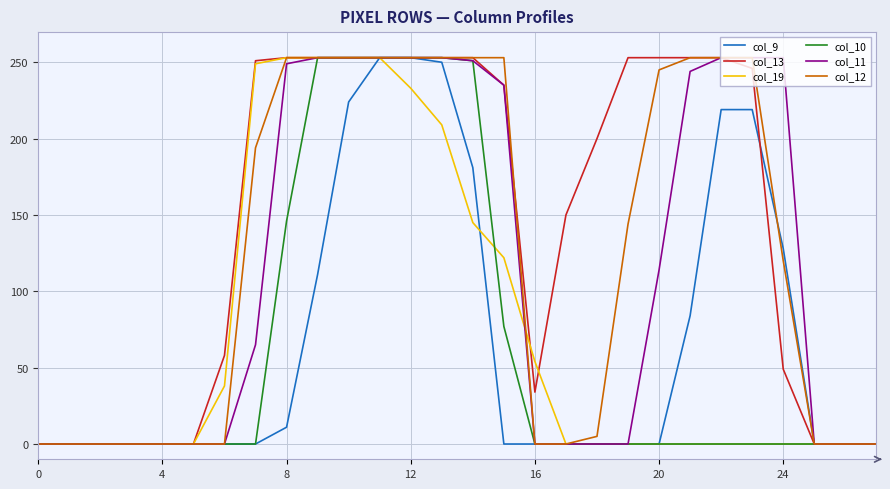

Which series has the largest total across all categories?

col_13